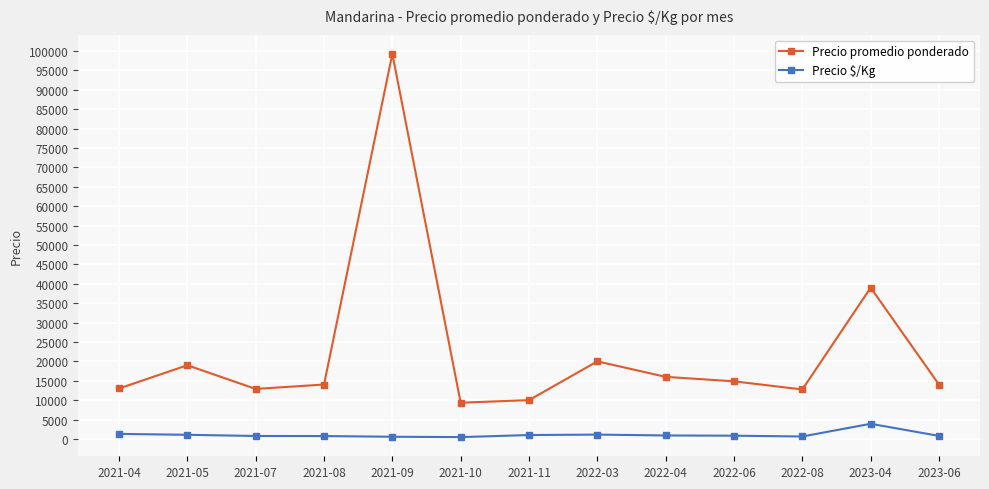

Which series has the widest spread of values?

Precio promedio ponderado